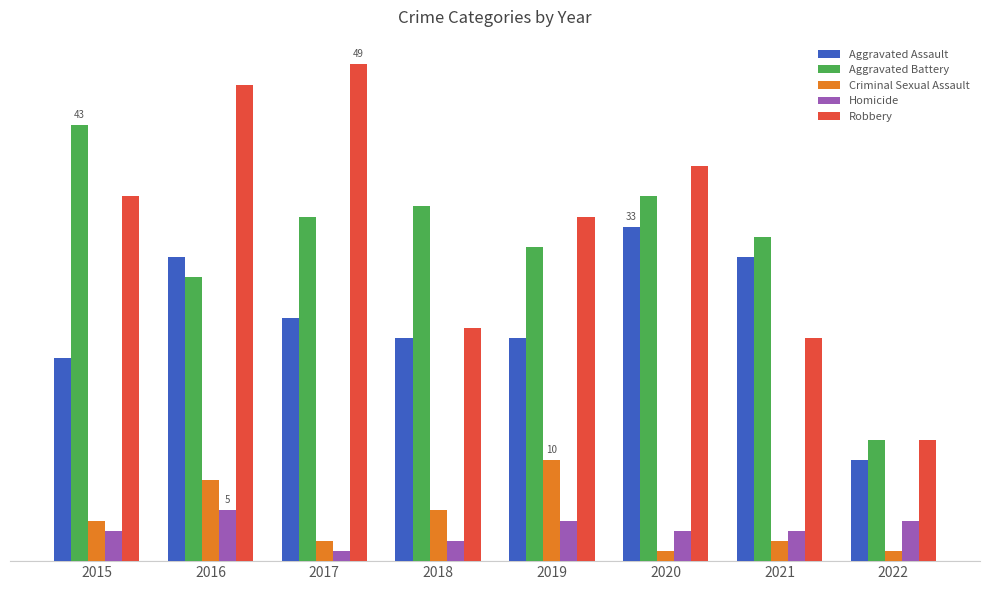

What is the total value across all series at 2015?

106